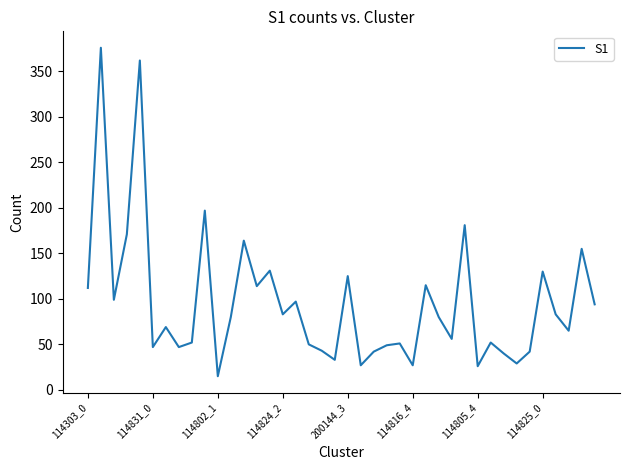

What is the smallest value displayed?

15